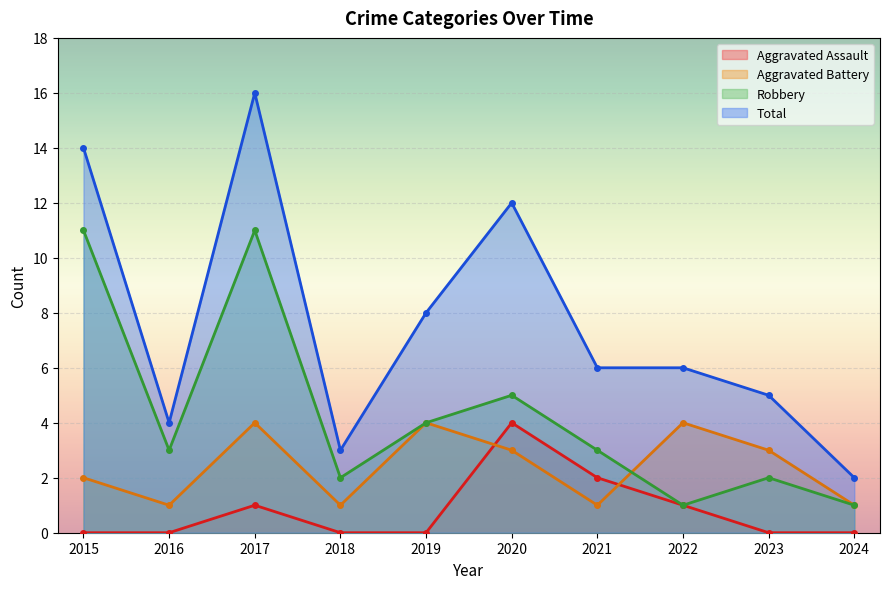

In Total, how many points are higher than both neighbors (excluding endpoints)?

2